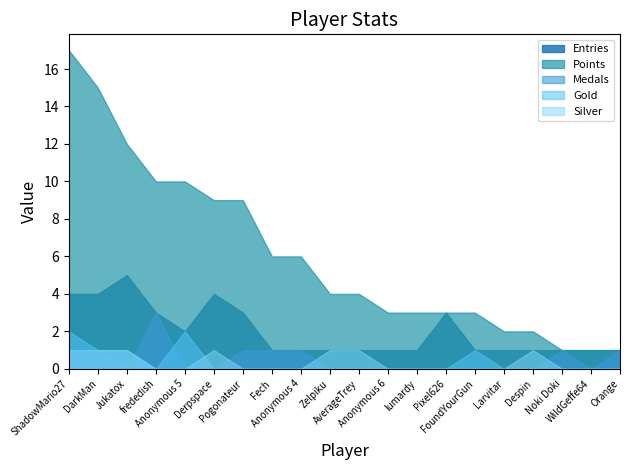

How many categories are shown in the chart?

20